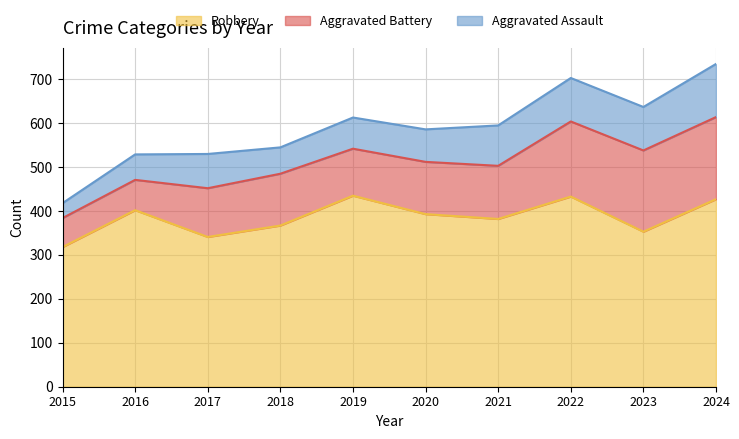

Reading left to right, what are all the values shown in this chart?

Robbery: 2015=318	2016=402	2017=341	2018=367	2019=435	2020=393	2021=382	2022=433	2023=353	2024=427
Aggravated Battery: 2015=66	2016=69	2017=111	2018=118	2019=107	2020=119	2021=121	2022=171	2023=185	2024=187
Aggravated Assault: 2015=34	2016=58	2017=78	2018=60	2019=71	2020=74	2021=92	2022=99	2023=99	2024=121